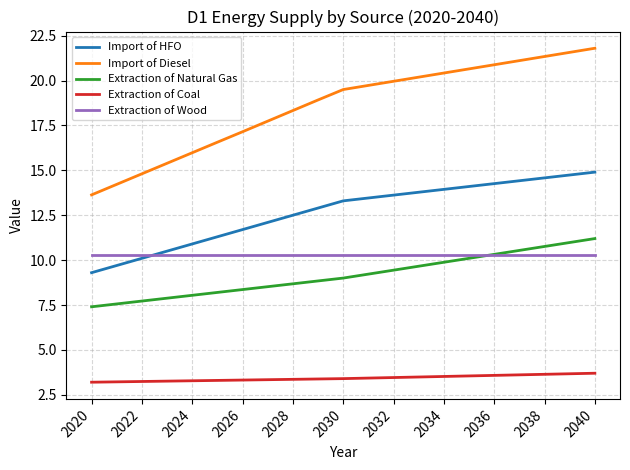

What is the smallest value displayed?

3.2